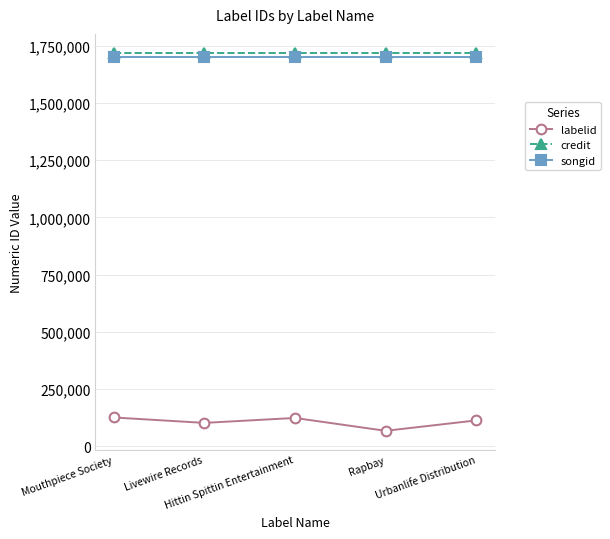

The credit series shows 448729 at Hittin Spittin Entertainment. True or false?

False